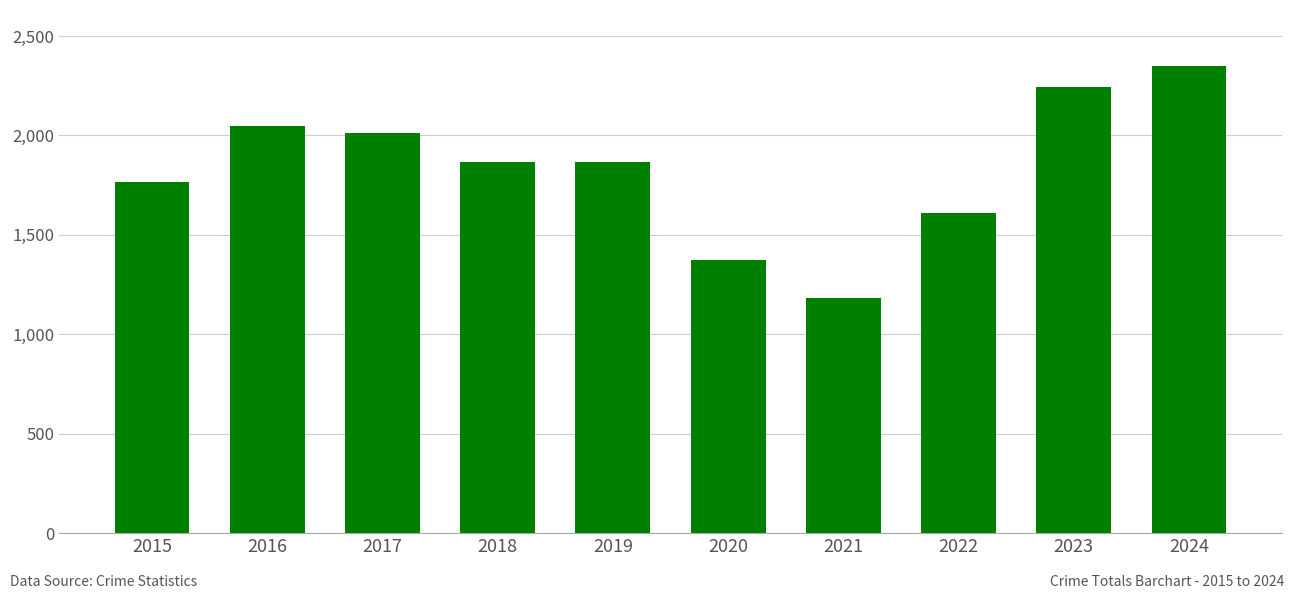

The value at 2024 is 3250. True or false?

False